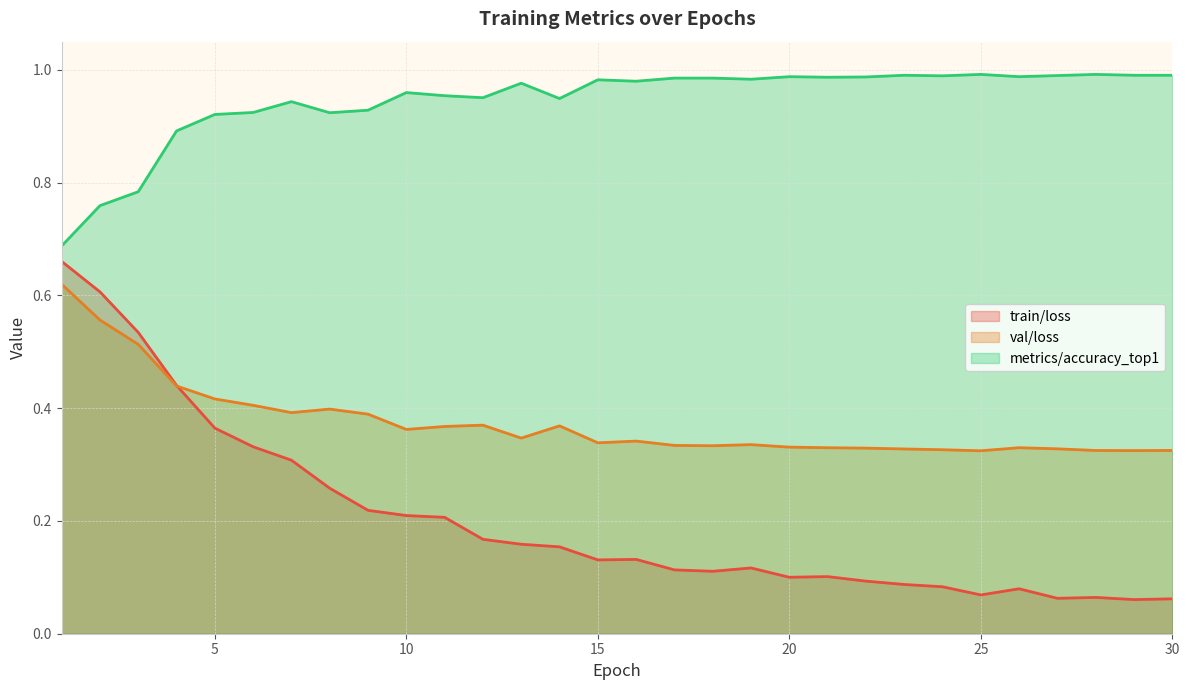

Which category has the highest value in the train/loss series?

1